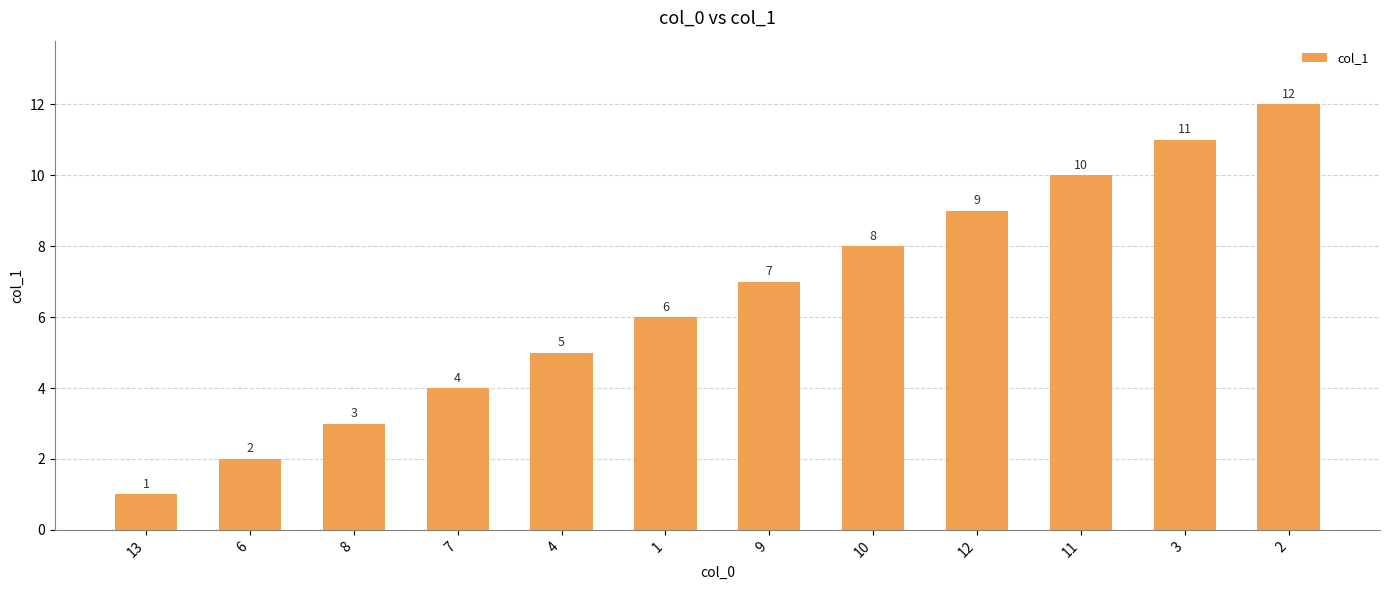

Reading left to right, list all the values displayed in this chart.

1	2	3	4	5	6	7	8	9	10	11	12